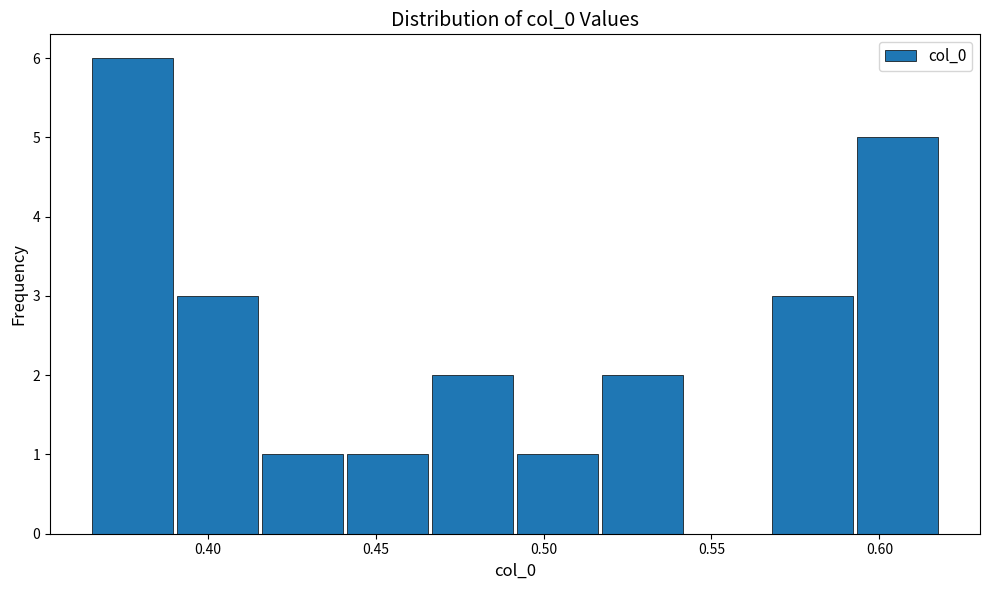

Reading left to right, transcribe this chart: for each bar, give the range it covers on the x-axis and its height. Neither the bar edges nor the heights are printed on the chart, so give them approximately, as read against the axes.

0.365 to 0.390: 6
0.390 to 0.415: 3
0.415 to 0.440: 1
0.440 to 0.465: 1
0.465 to 0.490: 2
0.490 to 0.515: 1
0.515 to 0.540: 2
0.540 to 0.565: 0
0.565 to 0.595: 3
0.595 to 0.620: 5